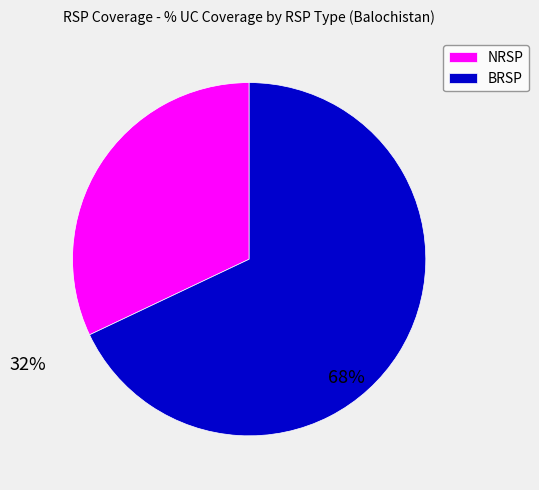

Rank the categories by value from highest to lowest.

BRSP, NRSP